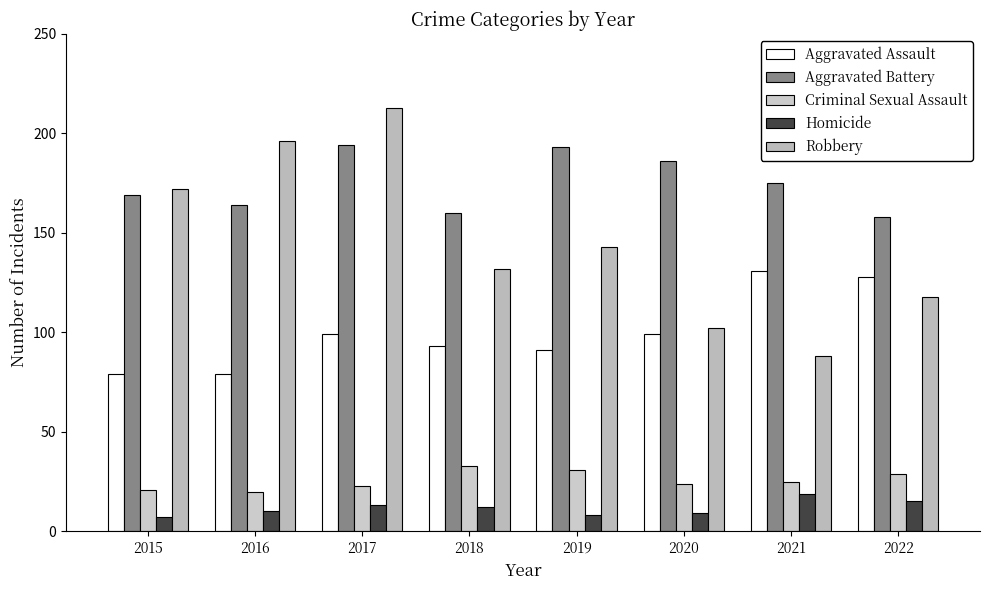

Rank the categories by Aggravated Assault value from lowest to highest.

2015, 2016, 2019, 2018, 2017, 2020, 2022, 2021